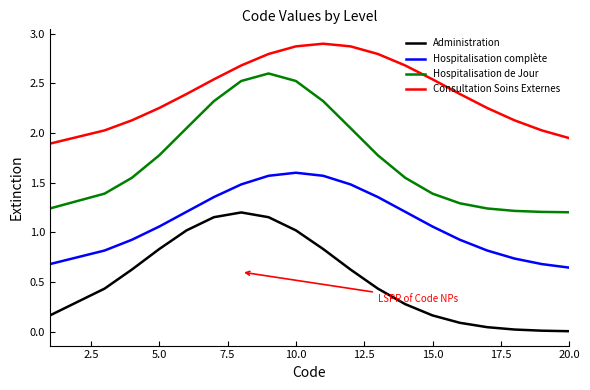

Rank the series by their average value, from lowest to highest.

Administration, Hospitalisation complète, Hospitalisation de Jour, Consultation Soins Externes